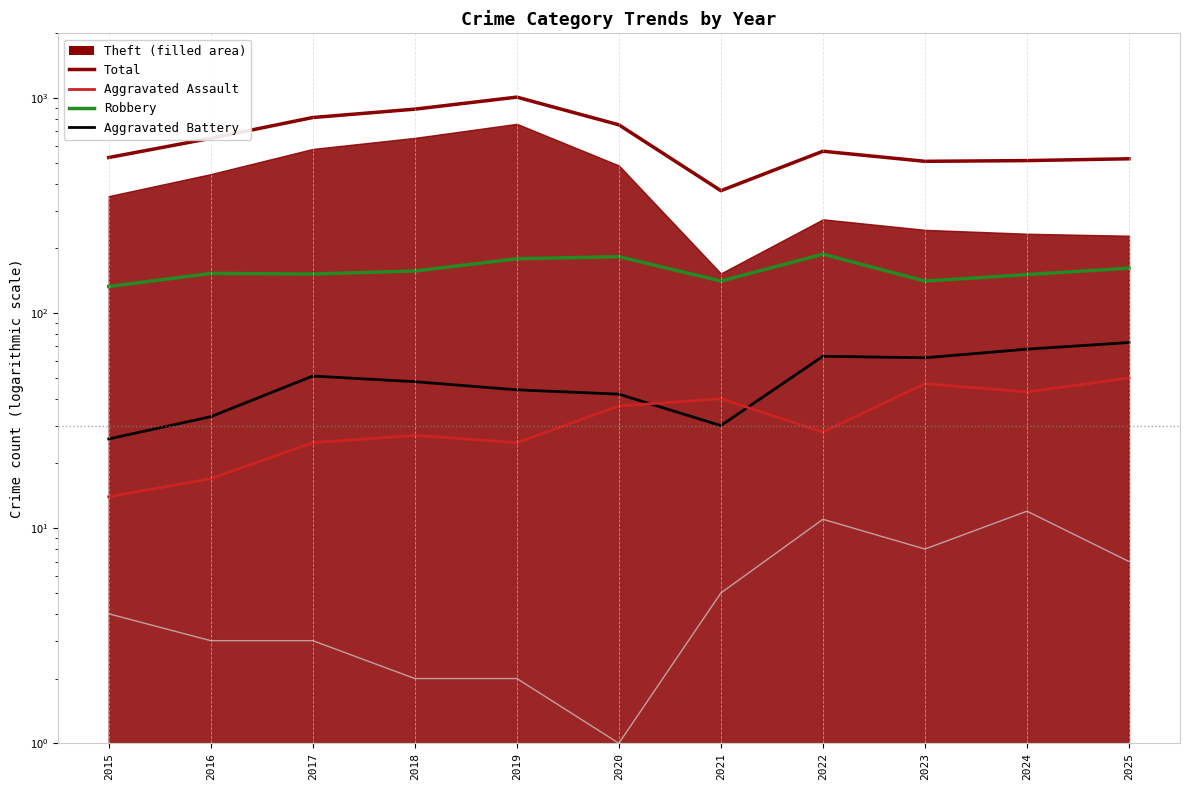

What is the total value across all series at 2022?

856